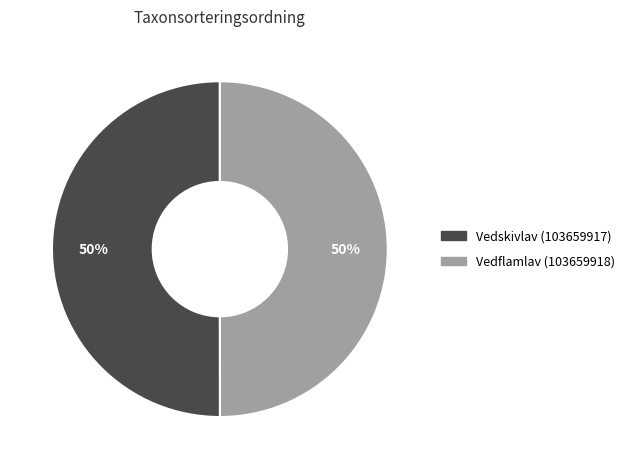

Do Vedflamlav (103659918) and Vedskivlav (103659917) together represent more than half of the pie?

Yes